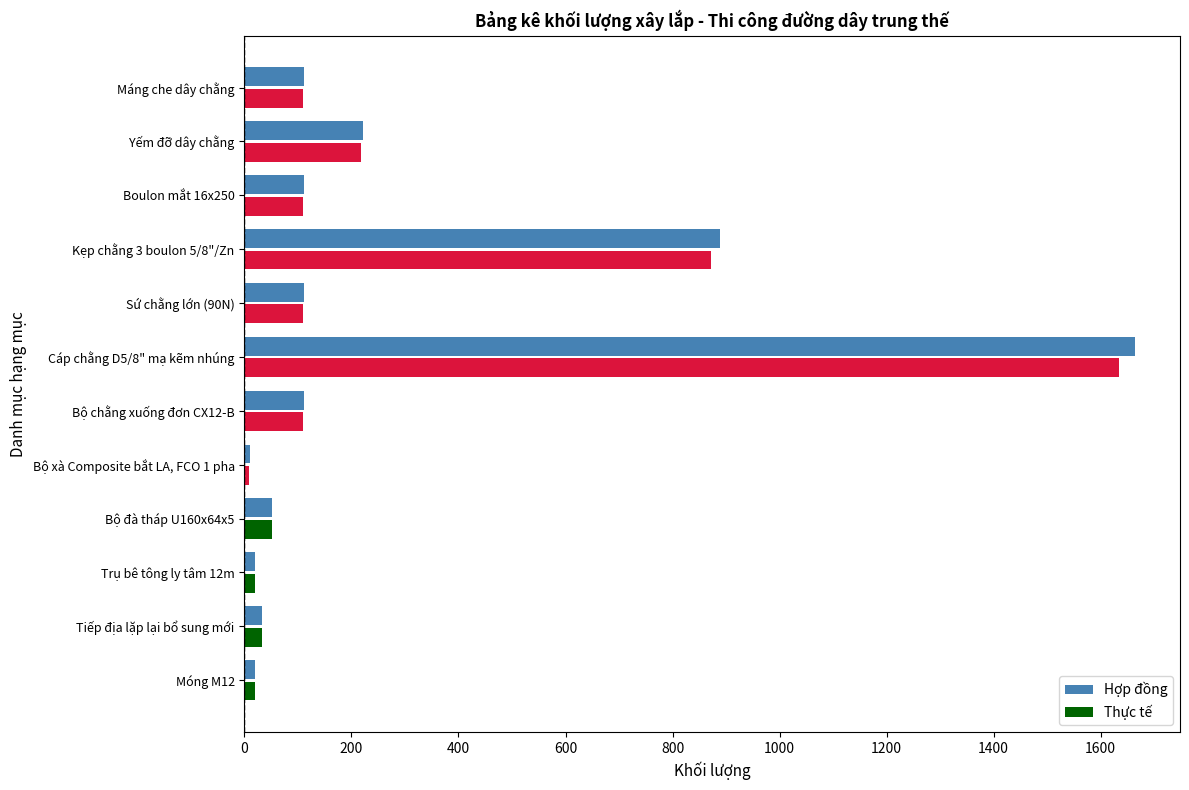

What is the difference between the second highest and second lowest values in the Thực tế series?

853